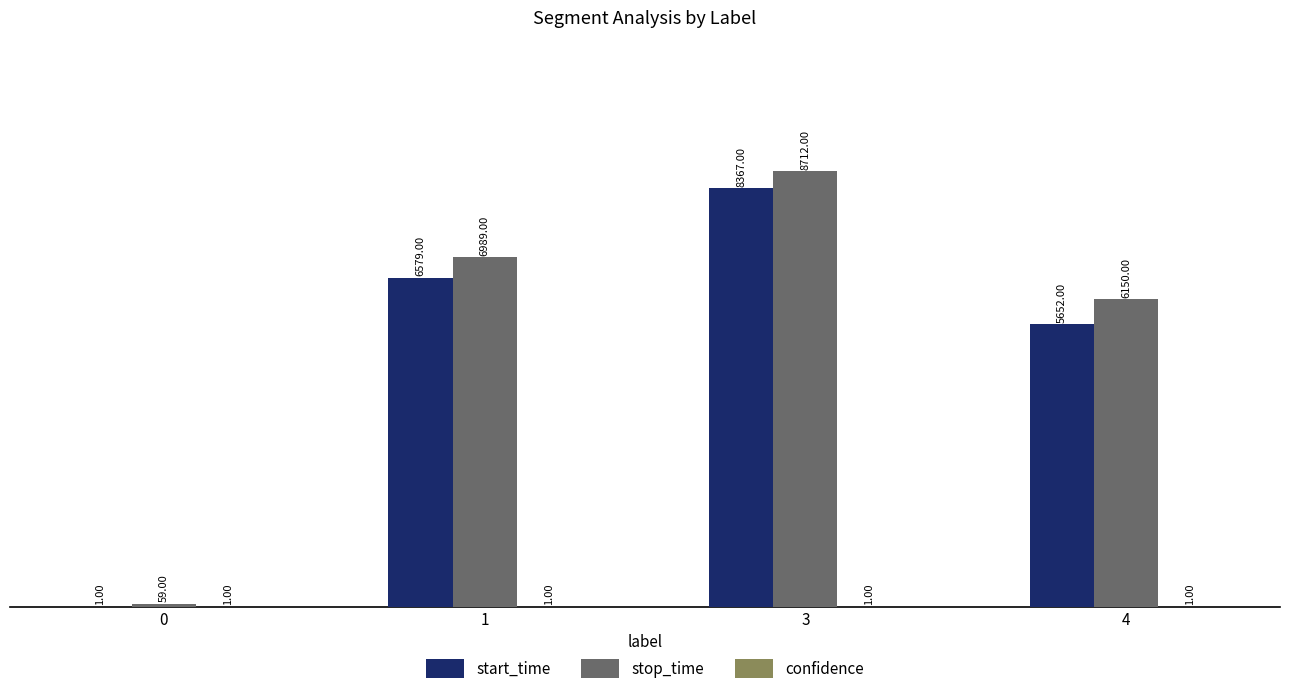

Between 1 and 4, which series saw the biggest shift?

start_time